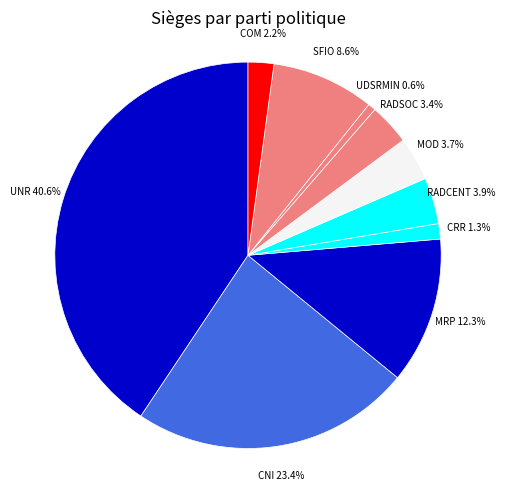

Does MRP represent more than half of the total?

No